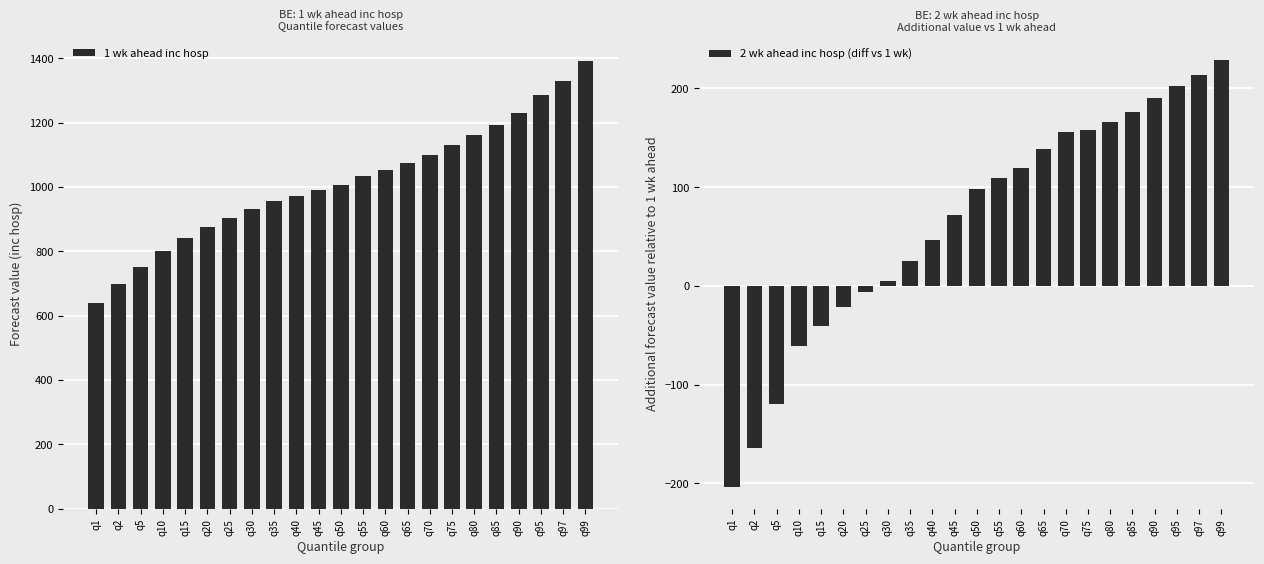

Where does the 2 wk ahead inc hosp (diff vs 1 wk) series first go above 98?

q55